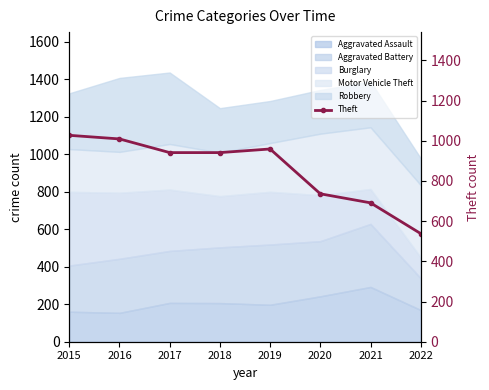

Rank the categories by value from highest to lowest.

2015, 2016, 2019, 2017, 2018, 2020, 2021, 2022